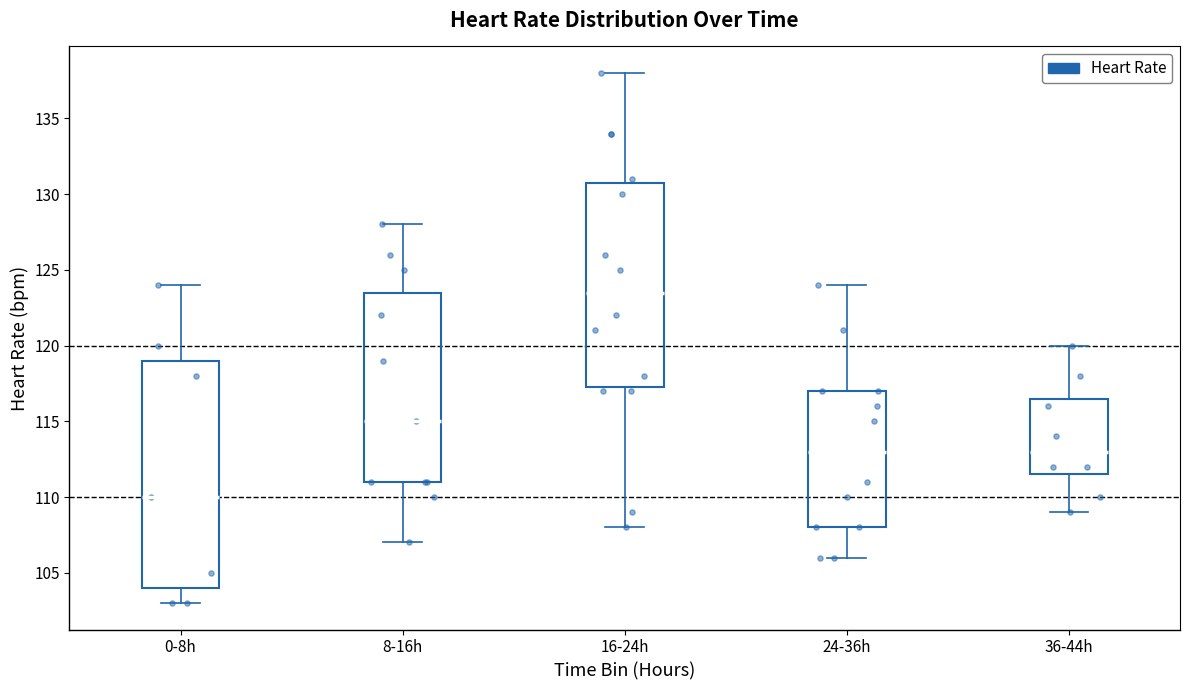

Which box's median line is the highest?

16-24h